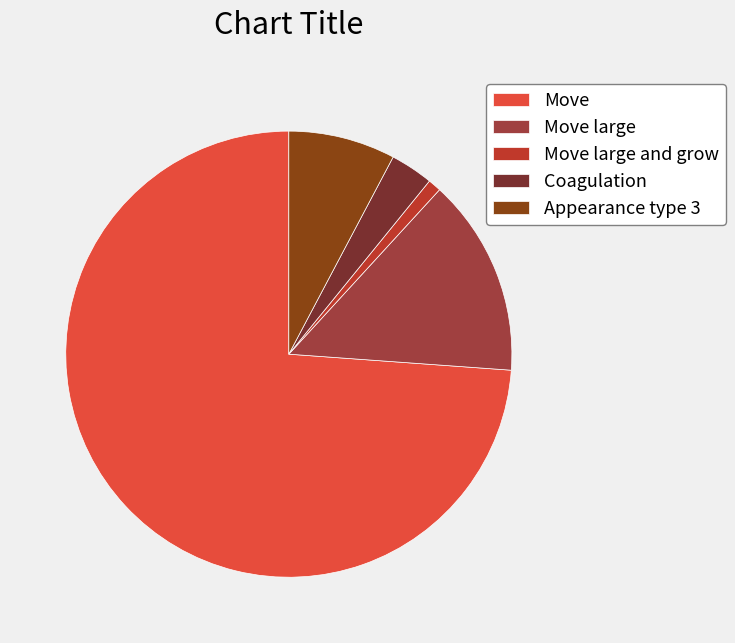

Which slice represents more than half of the pie?

Move